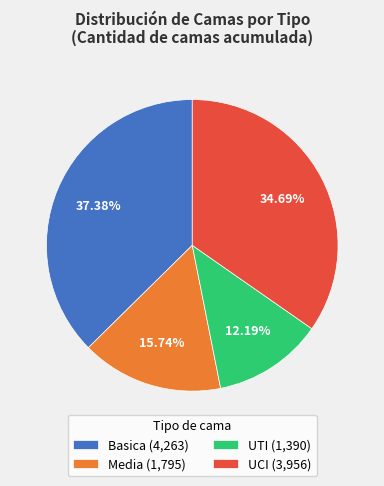

What is the ratio of the value at Media to the value at UCI?

0.5